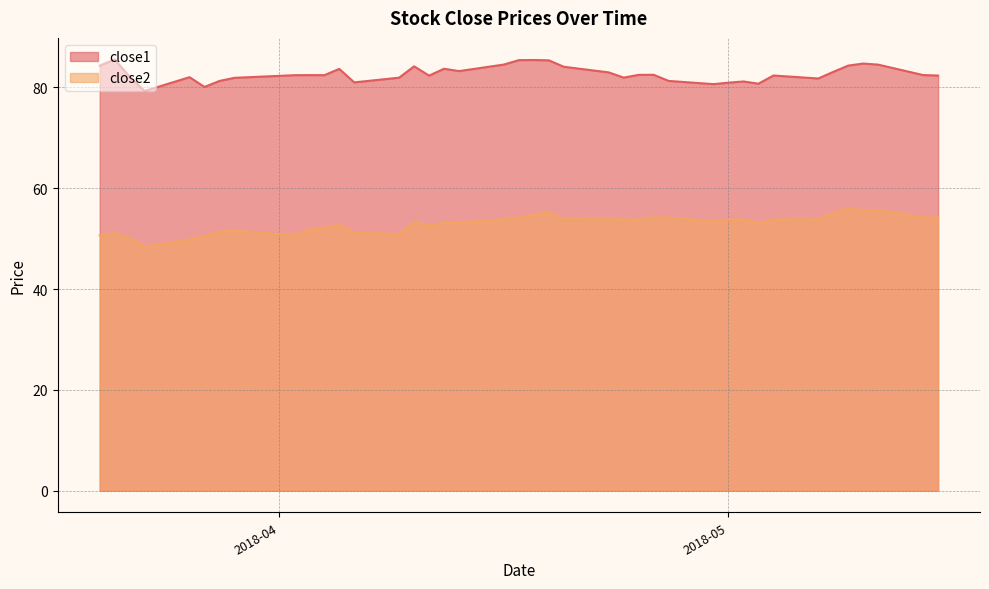

Is the value of close1 at 2018-03-28 greater than the value of close2 at 2018-04-06?

Yes